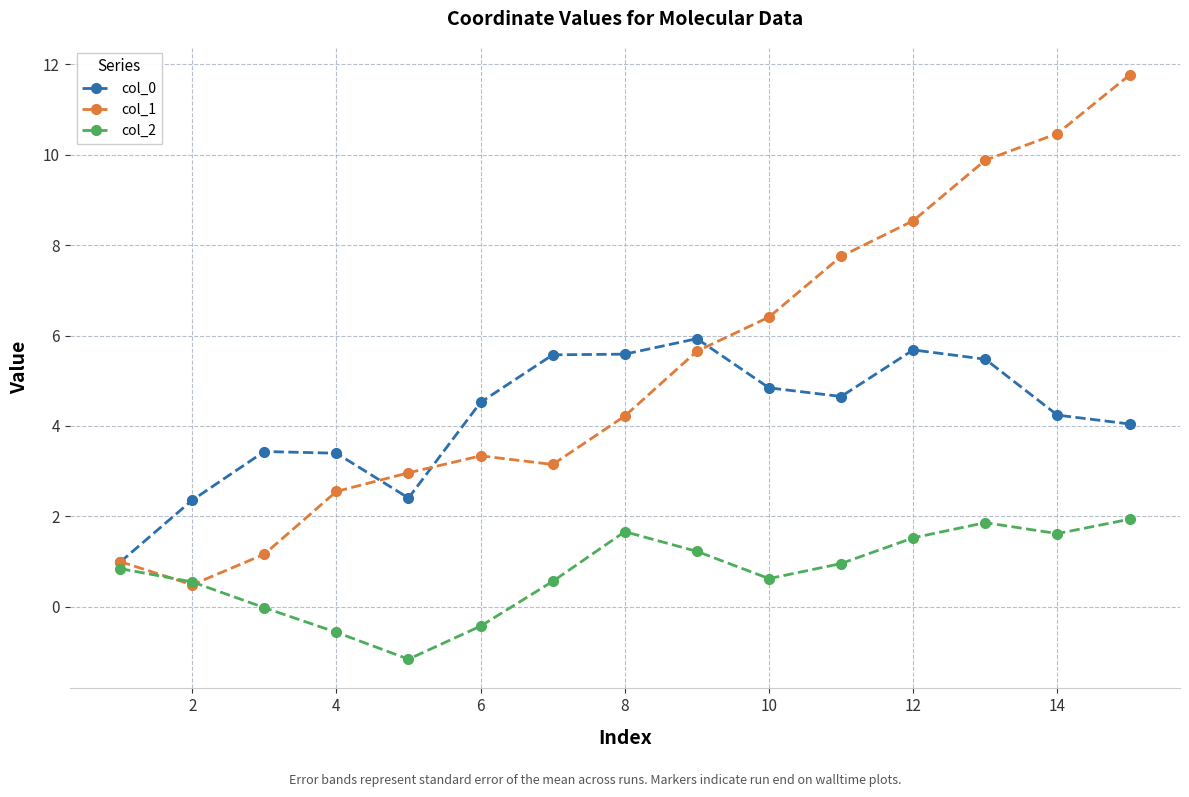

What is the greatest value displayed?

11.8